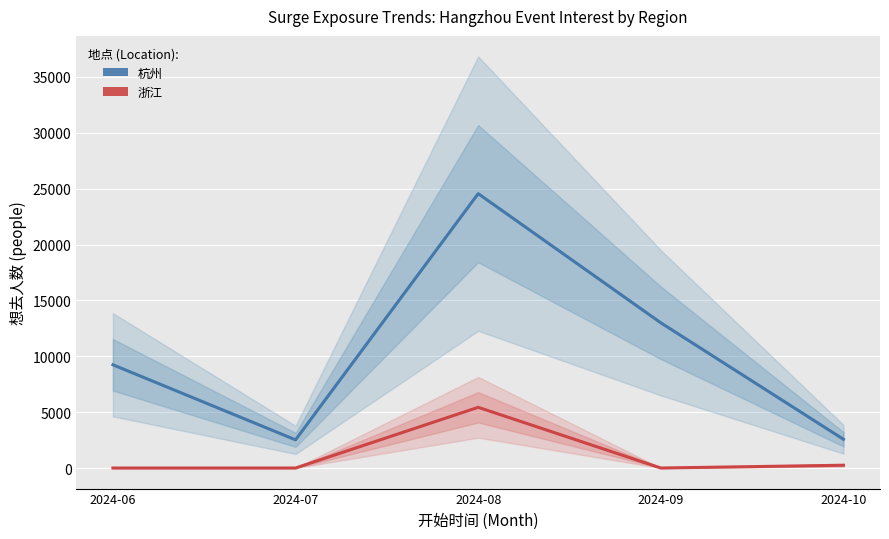

What is the minimum value for 杭州?

2519